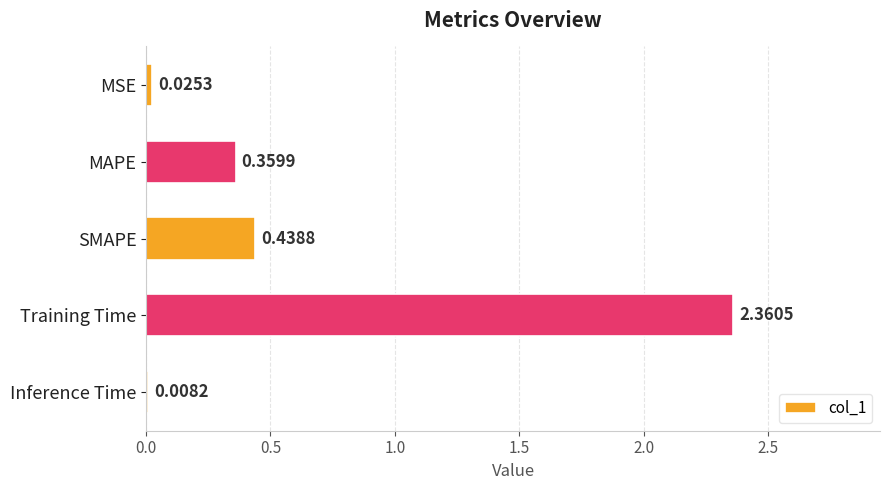

At which category does the chart reach its peak across all series?

Training Time